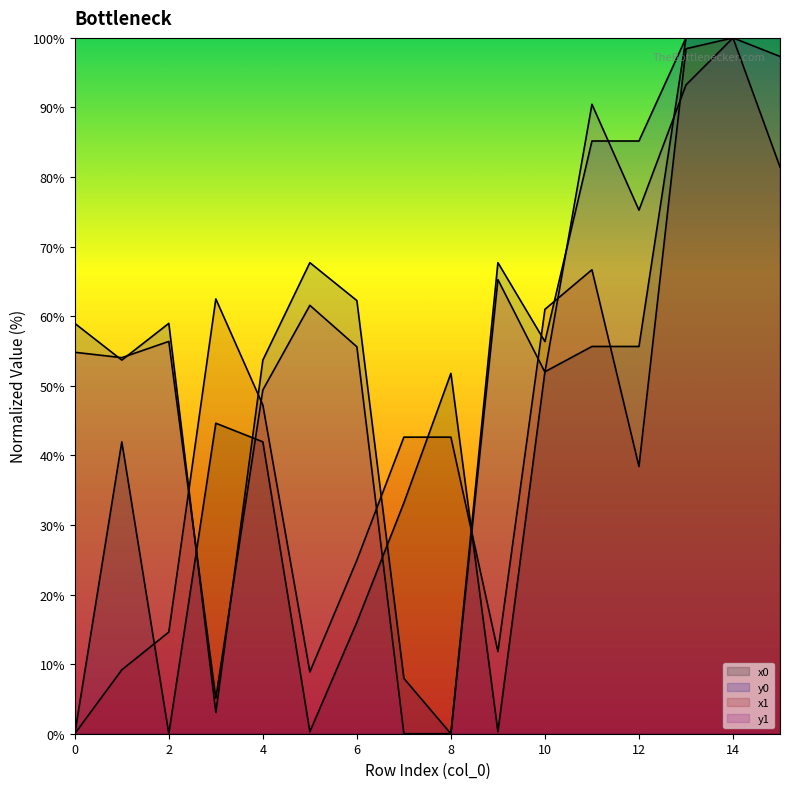

How many times do x1 and x0 cross each other?

4